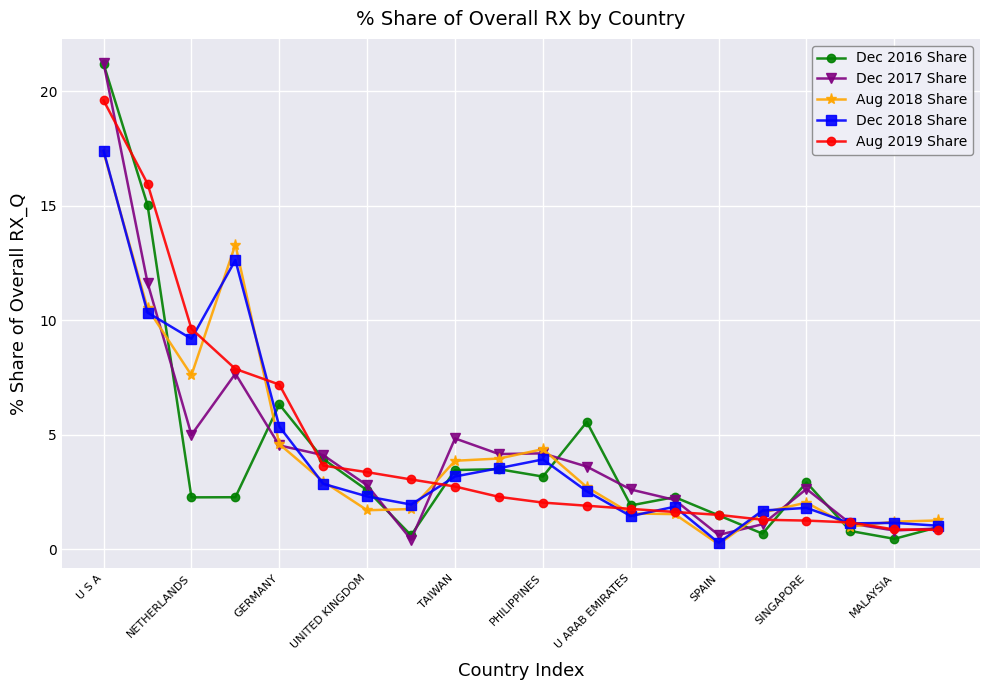

What is the average value of the Dec 2016 Share series?

4.1